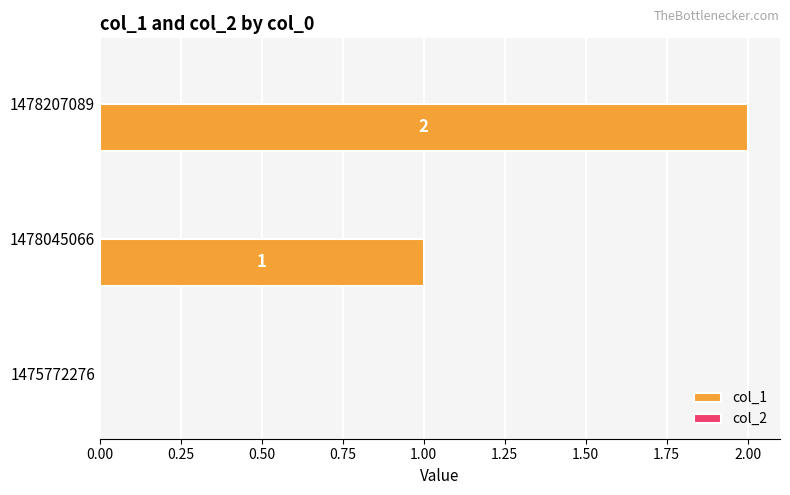

How many values are between 0 and 2?

3